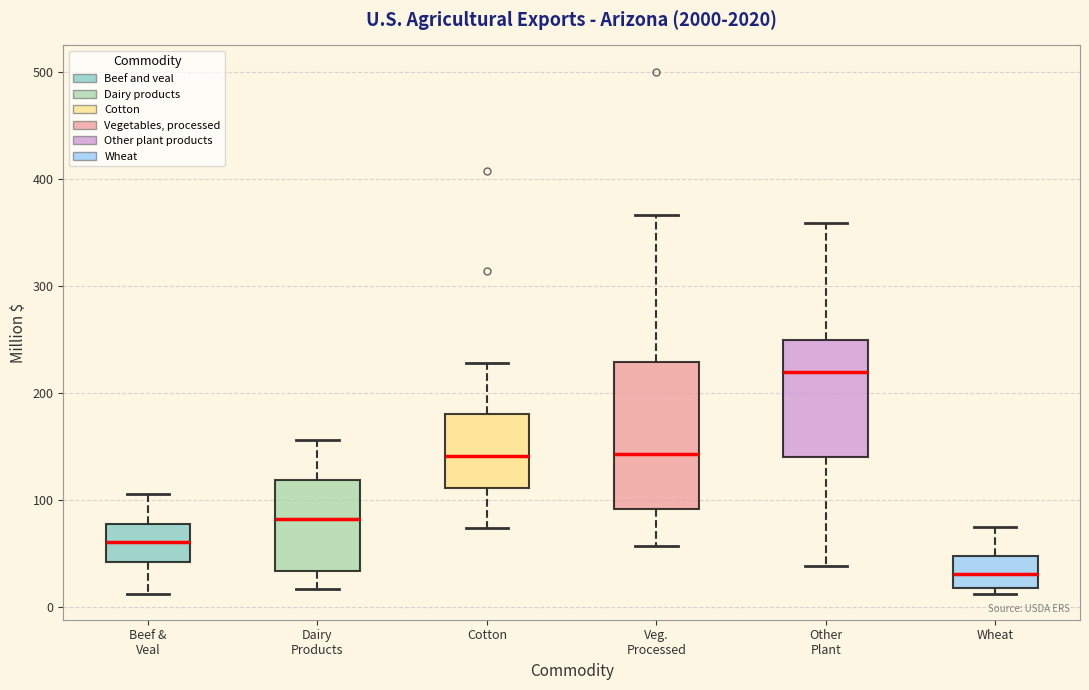

Reading left to right, transcribe this box plot: for each box, give where its median line is, the range the box spans, and where its two whiskers end, as read against the y-axis. The values are not printed on the chart, so give them approximately, as read against the axis.

Beef & Veal: median 60, box 40 to 80, whiskers 10 to 110
Dairy Products: median 80, box 30 to 120, whiskers 20 to 160
Cotton: median 140, box 110 to 180, whiskers 70 to 230
Veg. Processed: median 140, box 90 to 230, whiskers 60 to 370
Other Plant: median 220, box 140 to 250, whiskers 40 to 360
Wheat: median 30, box 20 to 50, whiskers 10 to 70